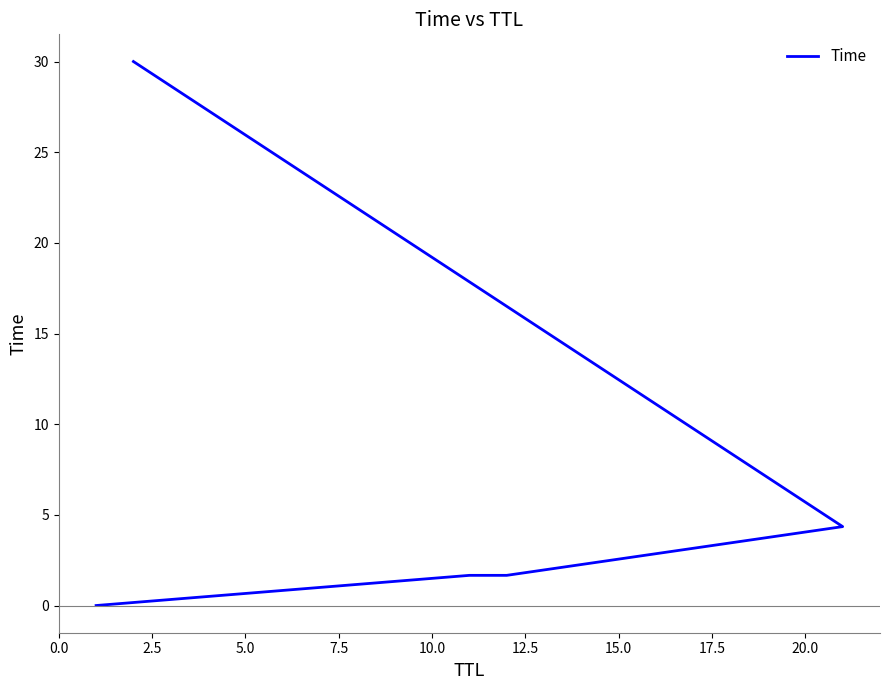

What is the value of the 4th point from the left?

4.4